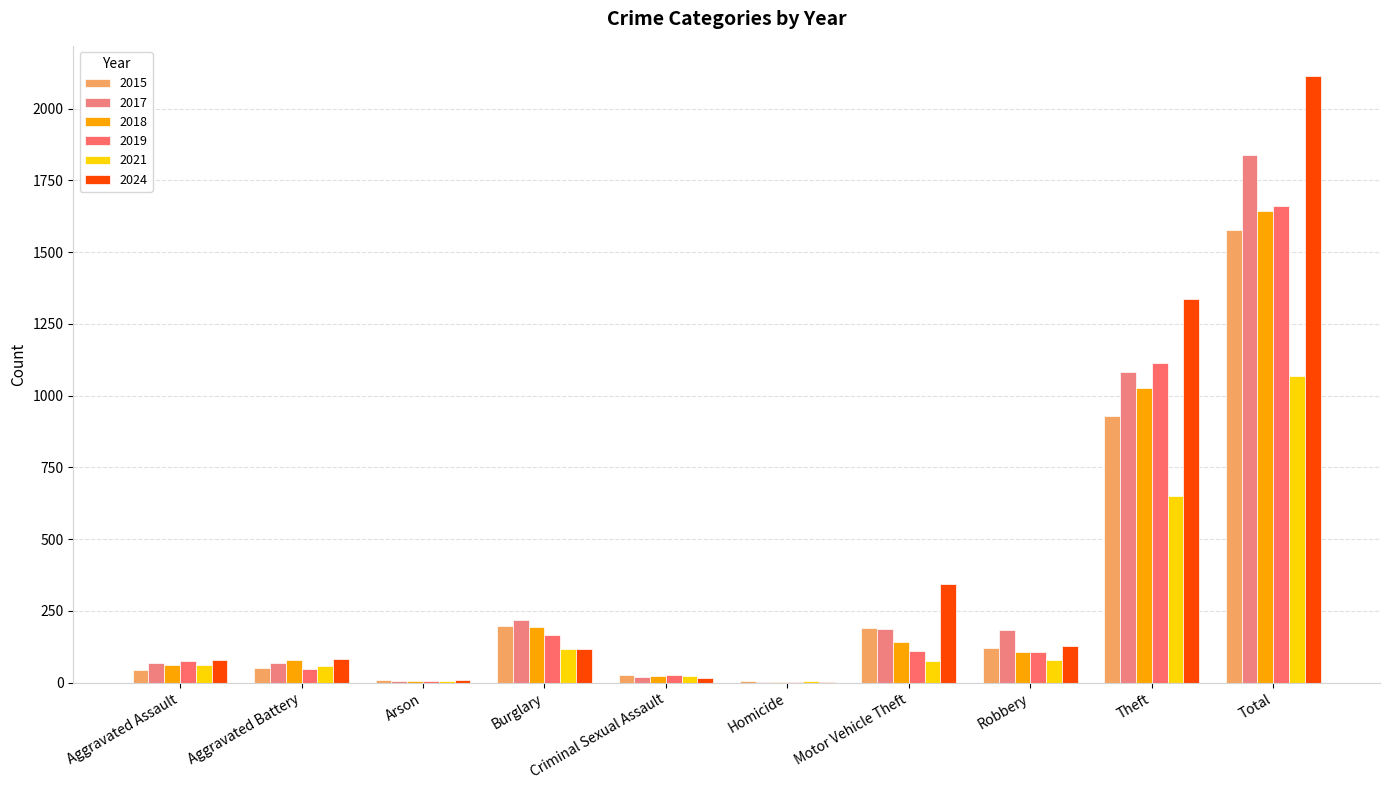

What is the smallest value displayed?

2